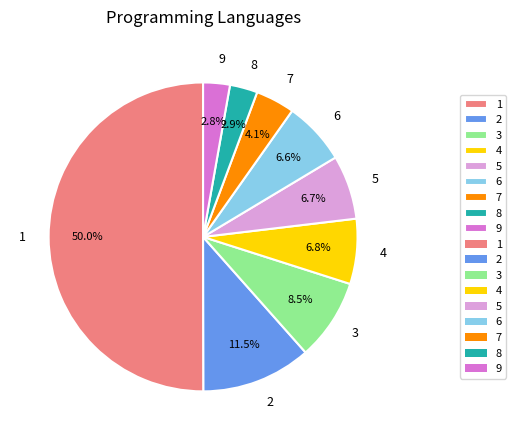

Does 9 represent more than half of the total?

No